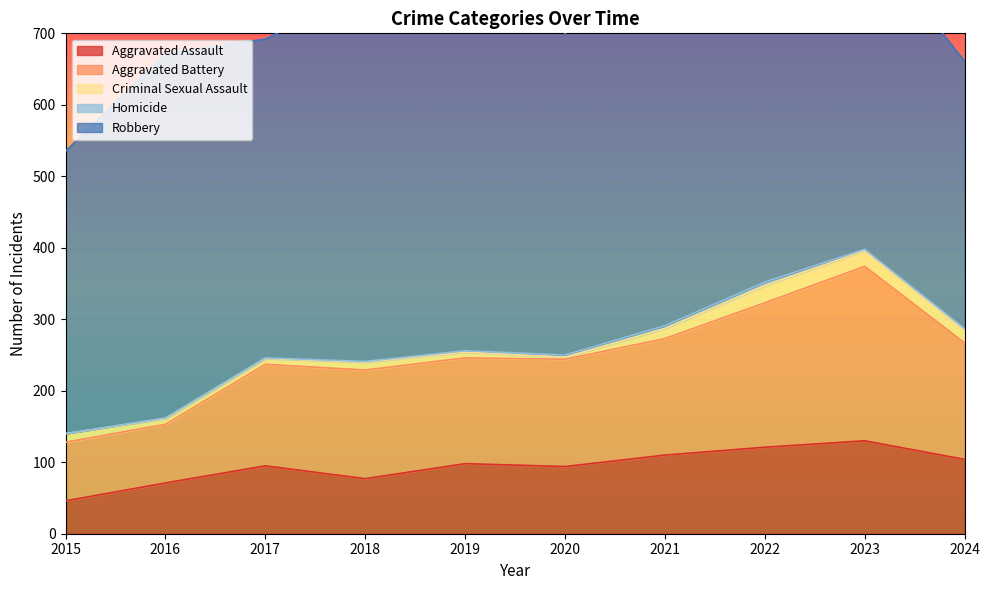

What is the value of the Aggravated Battery point at the 9th from the left?

244